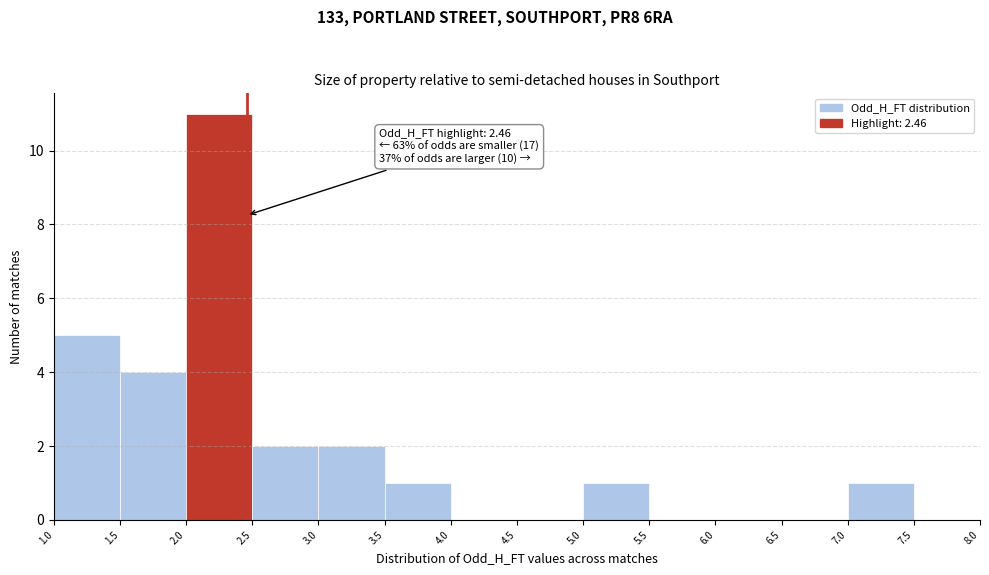

Which range on the x-axis has the tallest bar?

2.0 to 2.5